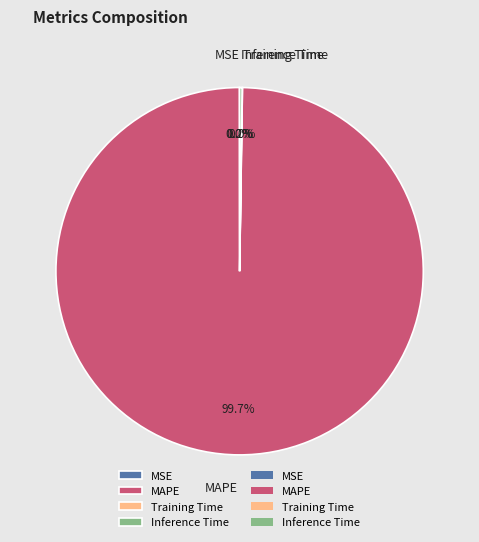

What is the largest slice in the pie chart?

MAPE